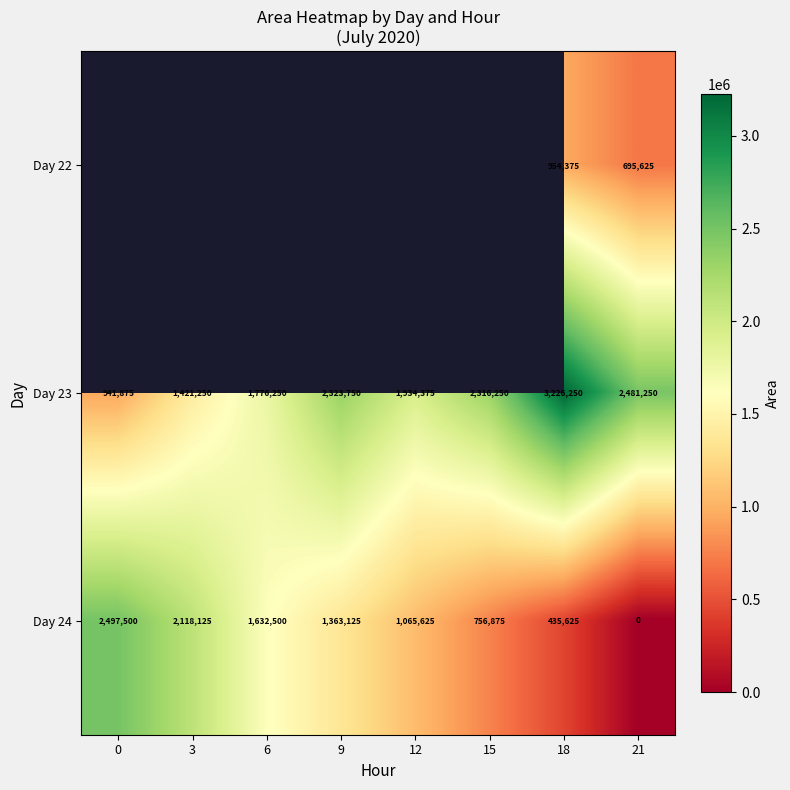

Which category has the lowest value in the Day 24 series?

21